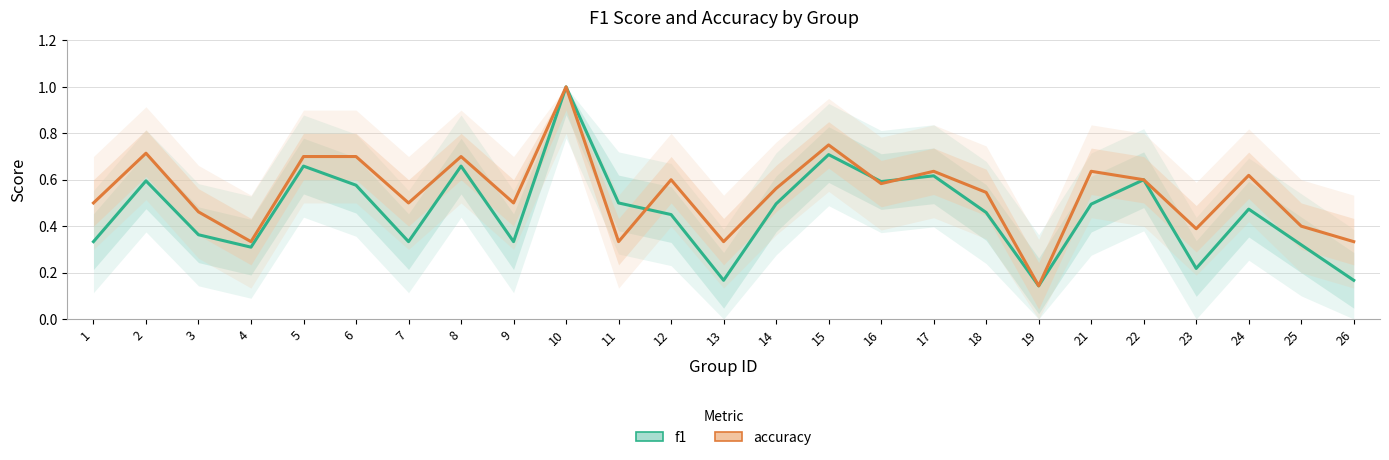

Rank the series by their average value, from lowest to highest.

f1, accuracy